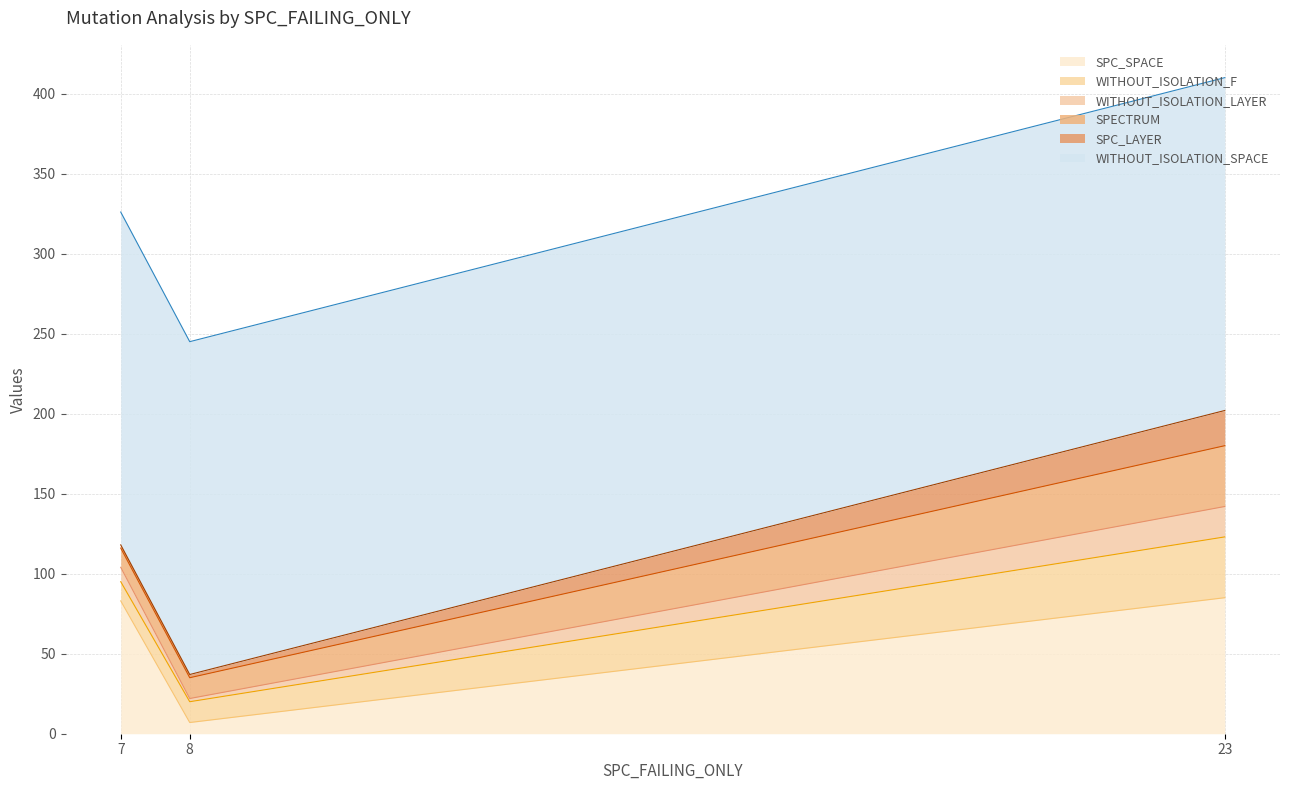

Which series changed the most between 7 and 8?

SPC_SPACE